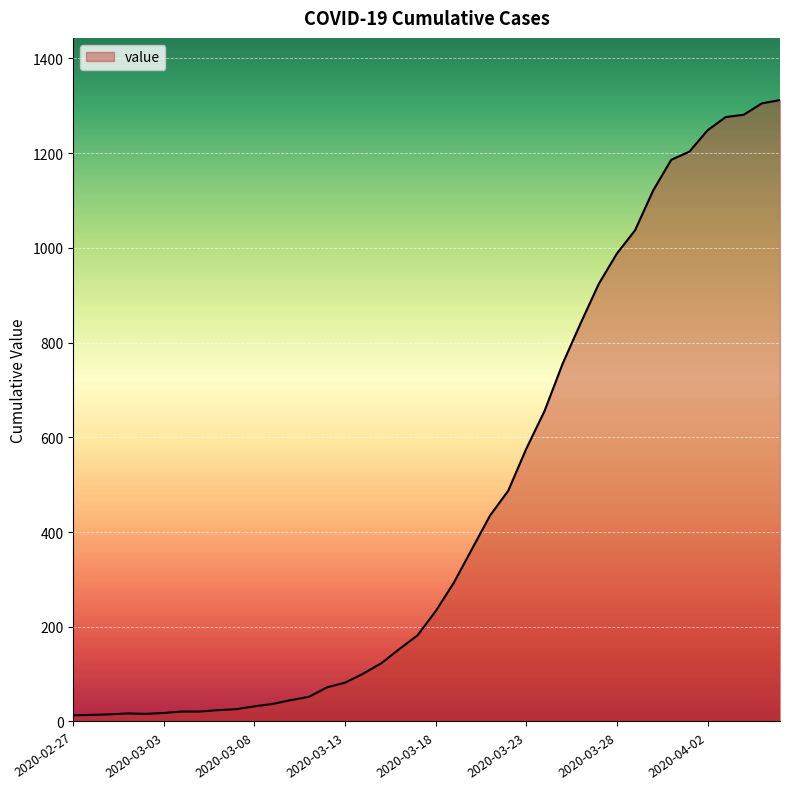

What is the greatest value displayed?

1312